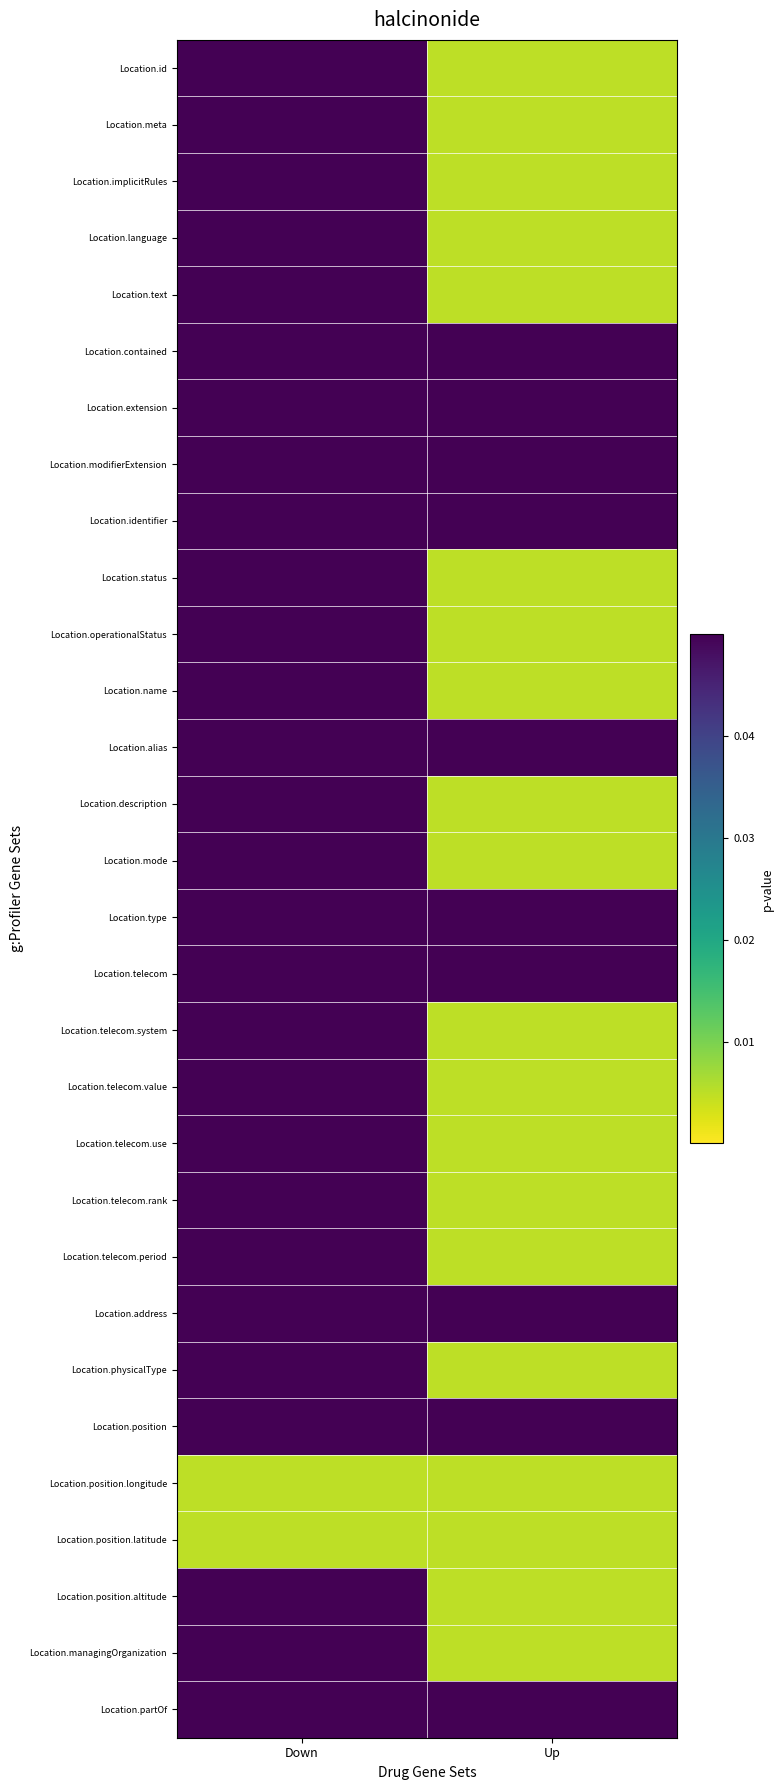

Which series changed the most between Down and Up?

Location.id